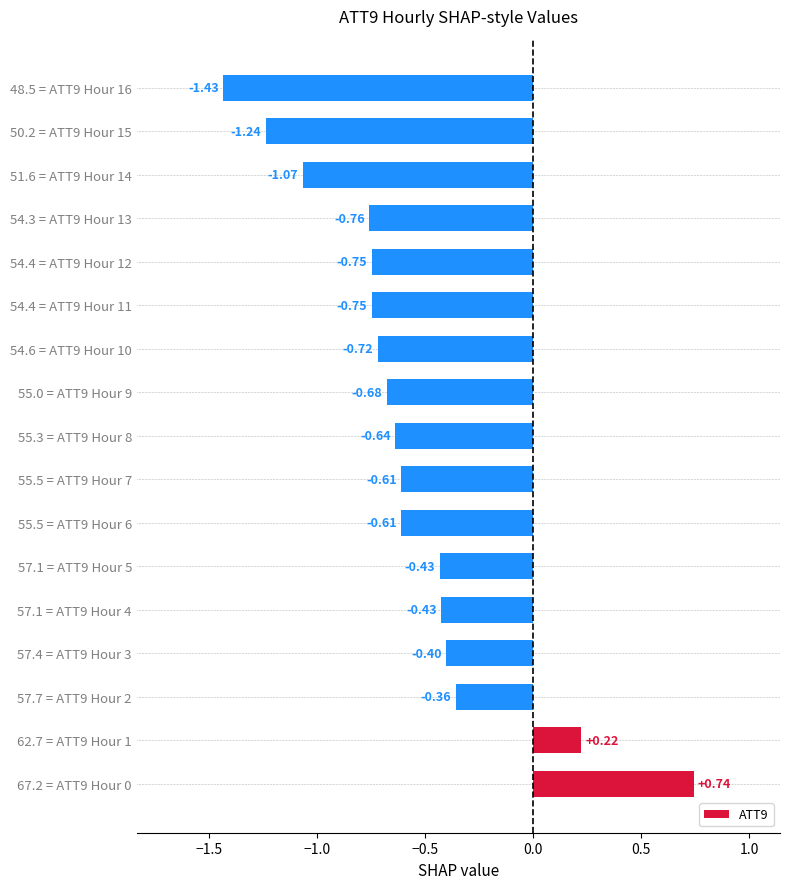

What is the difference between the second highest and second lowest values?

1.5